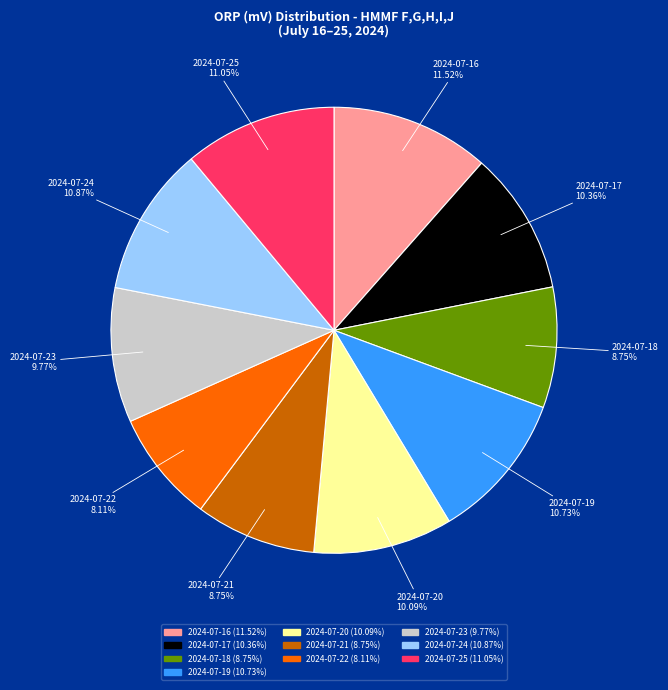

How many segments does this pie chart have?

10